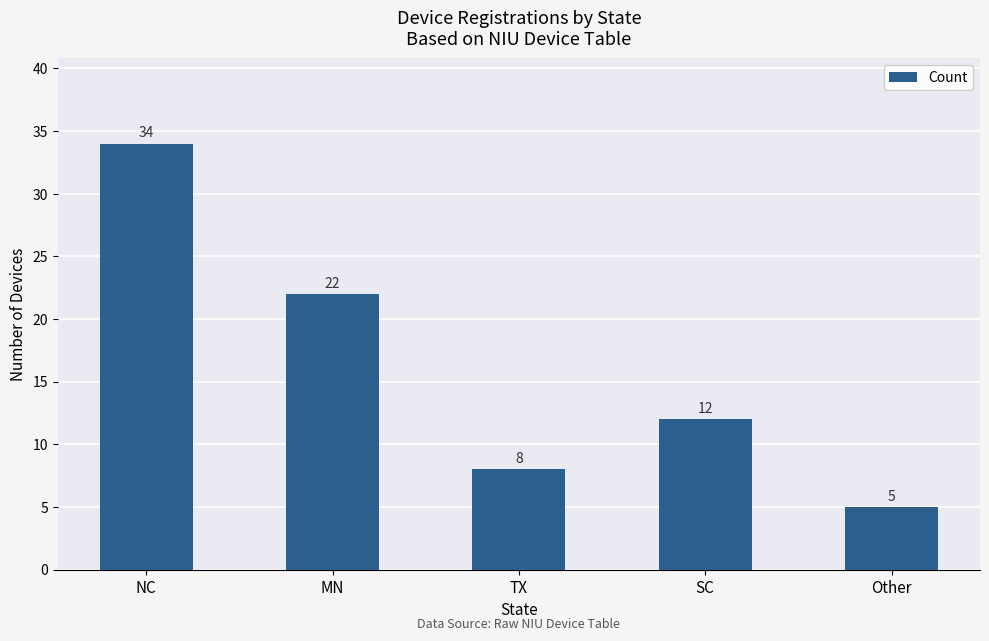

What is the value of the 3rd bar from the left?

8